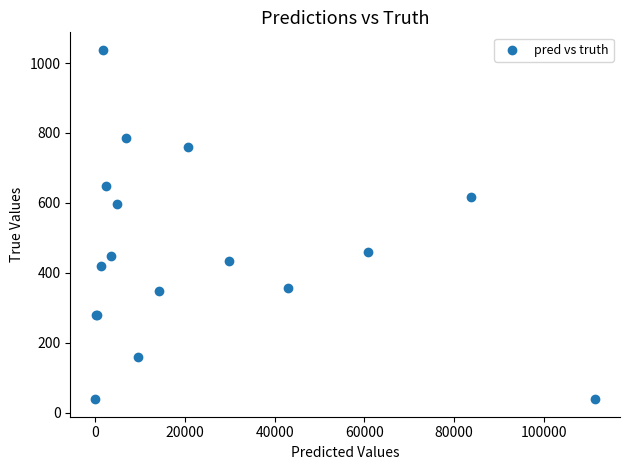

What Y value in the scatter plot is closest to 538?

596